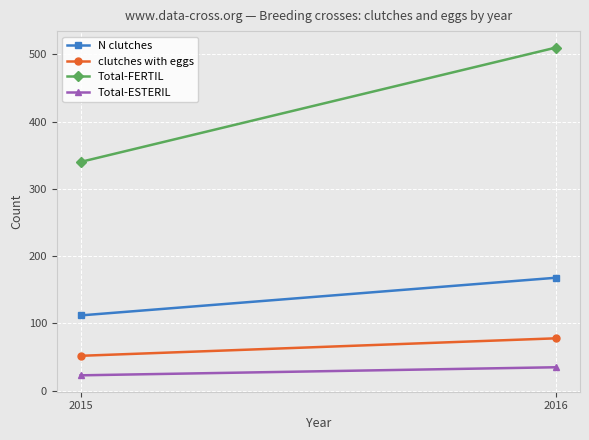

What is the sum of the N clutches values at 2016 and 2015?

280